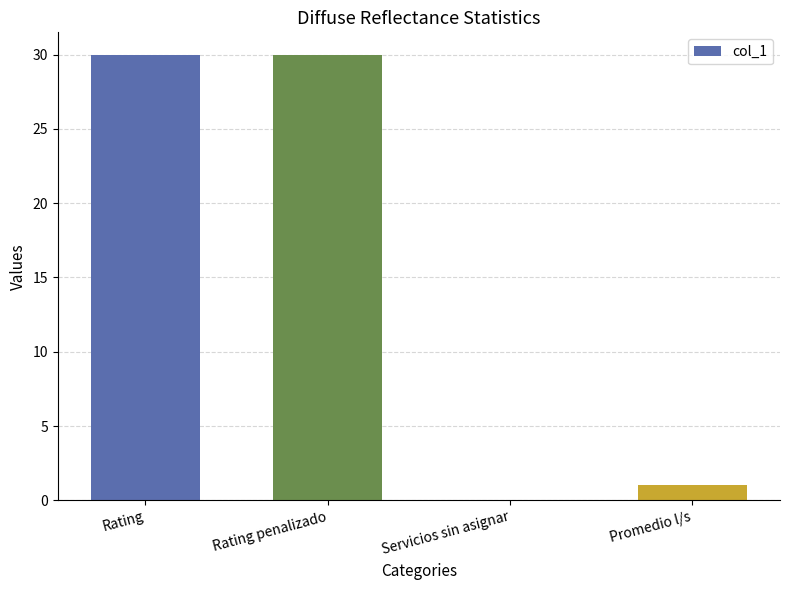

The chart shows a value of 30 at Rating. True or false?

True